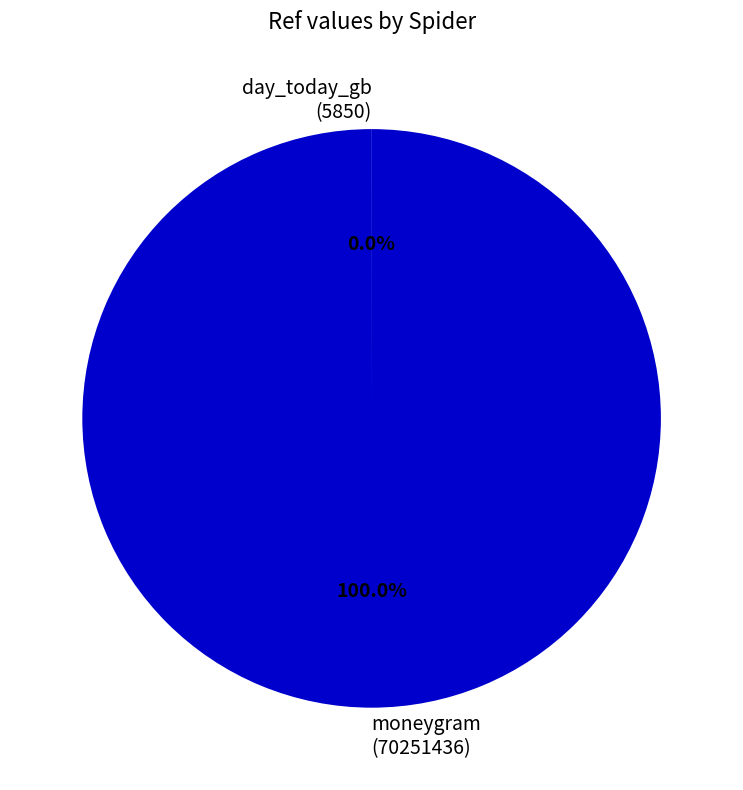

Which category has the biggest portion of the pie?

moneygram